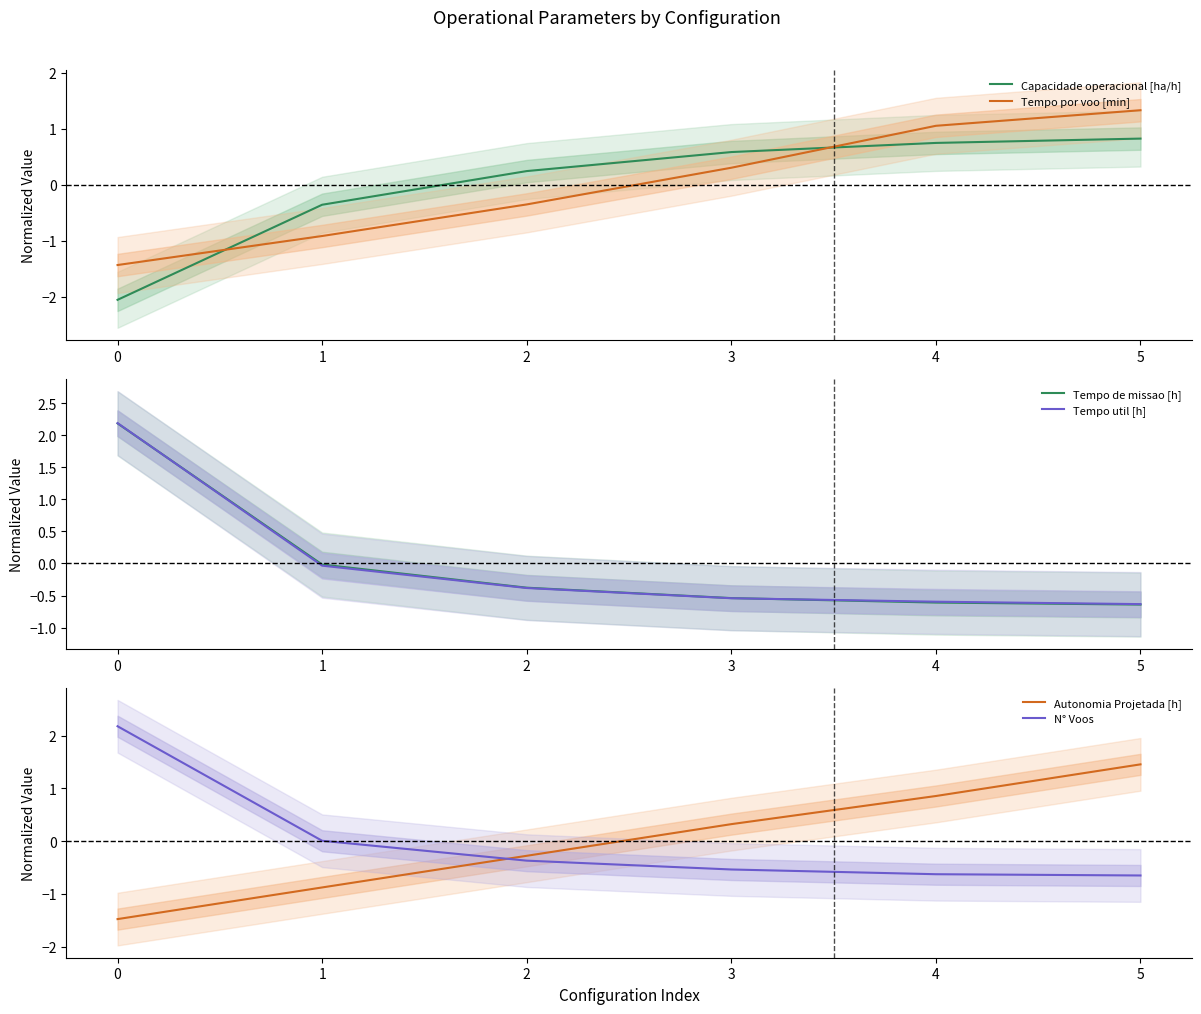

Count the number of data series in this chart.

6